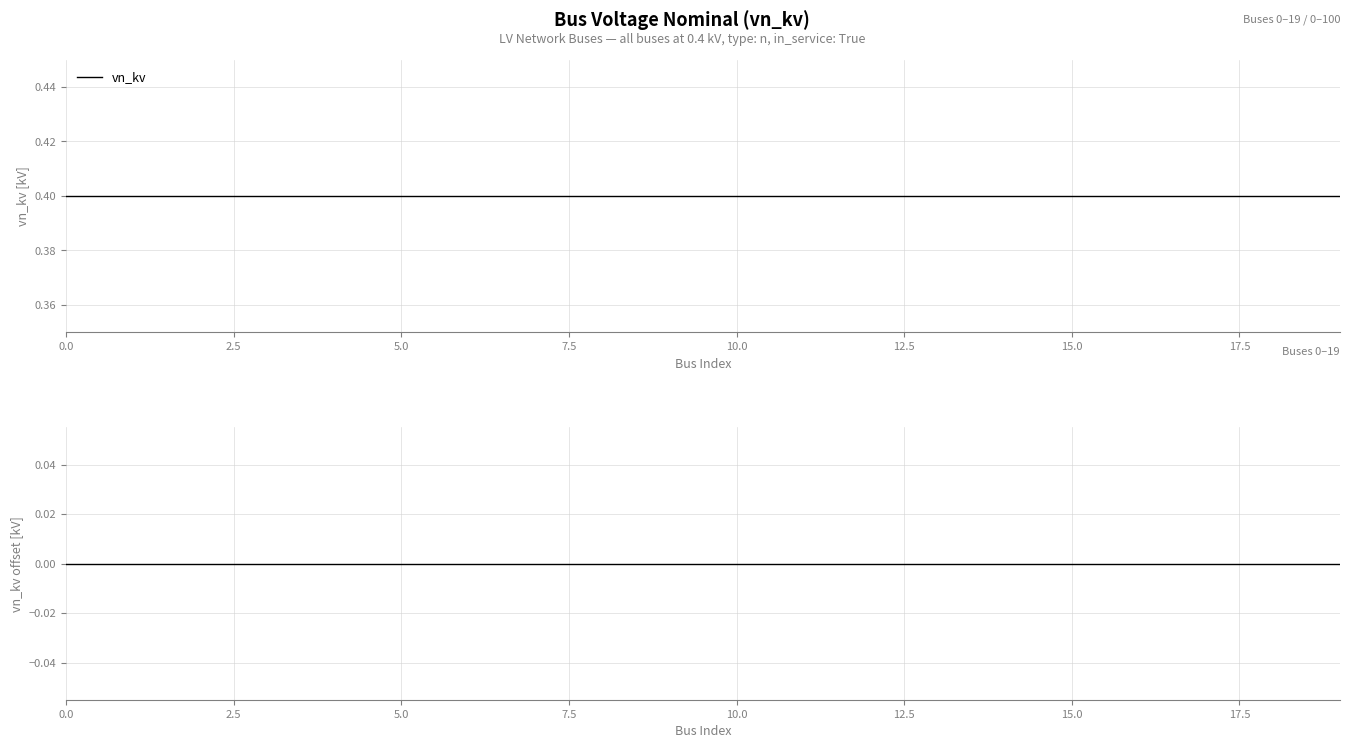

What is the lowest value of the vn_kv series?

0.4